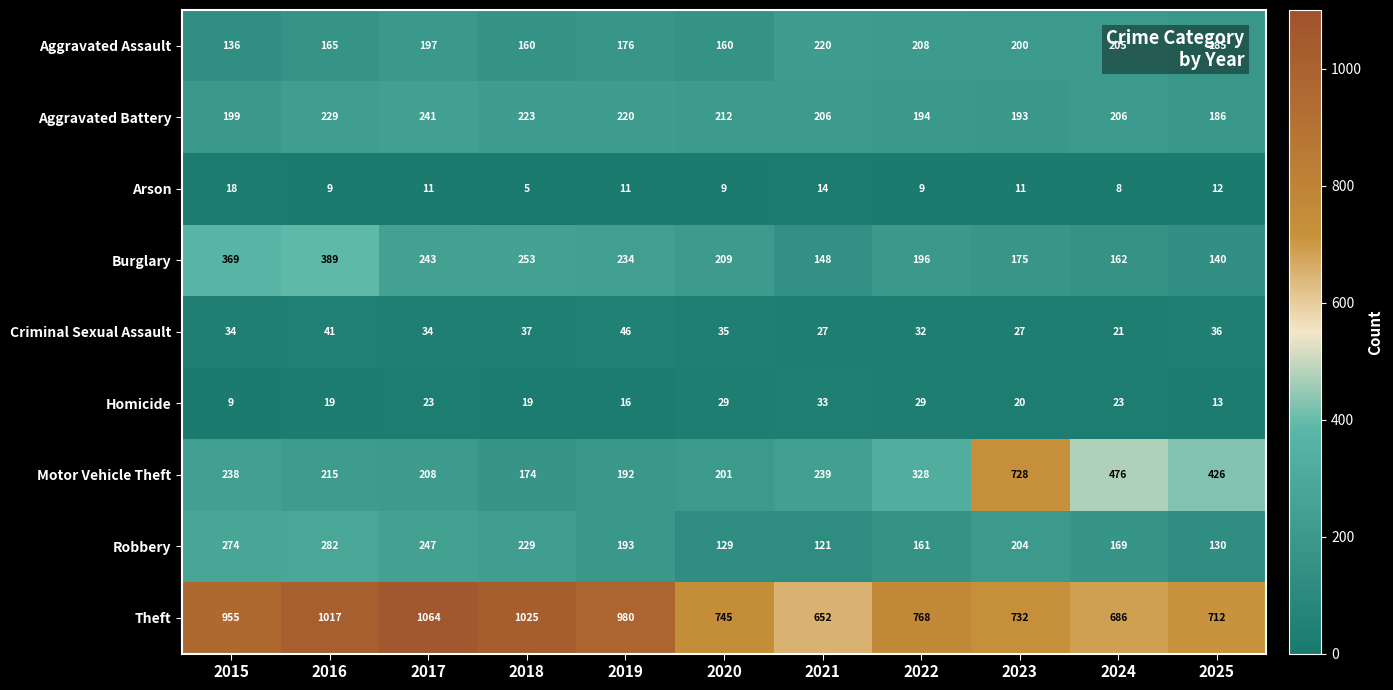

What is the difference between the Aggravated Battery values at 2020 and 2024?

6